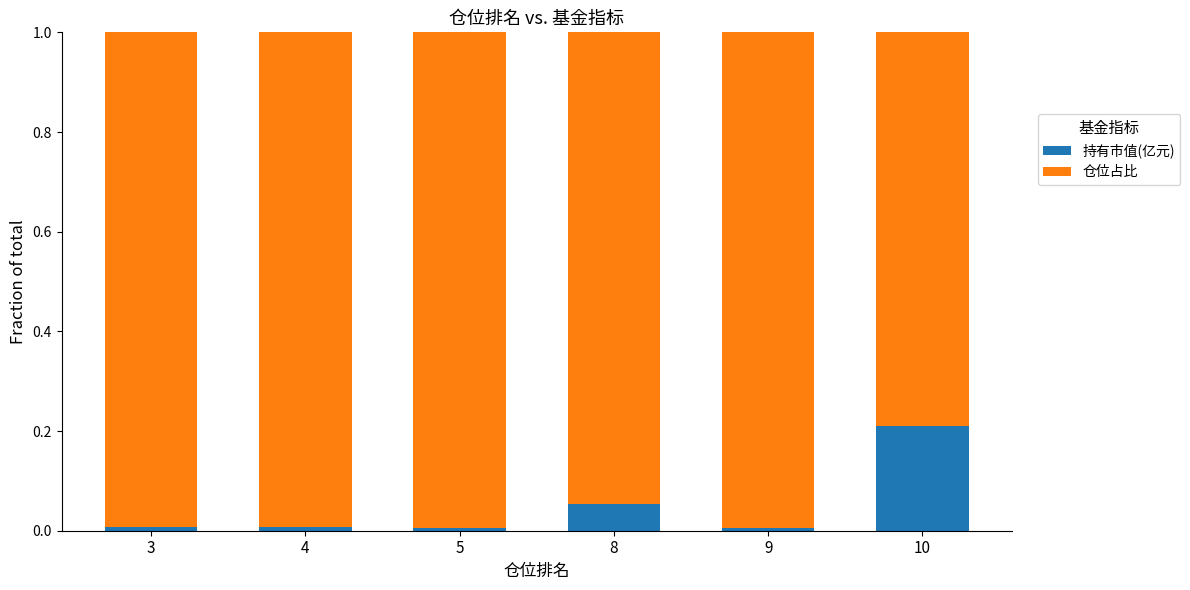

What is the total value across all series at 10?

1.0